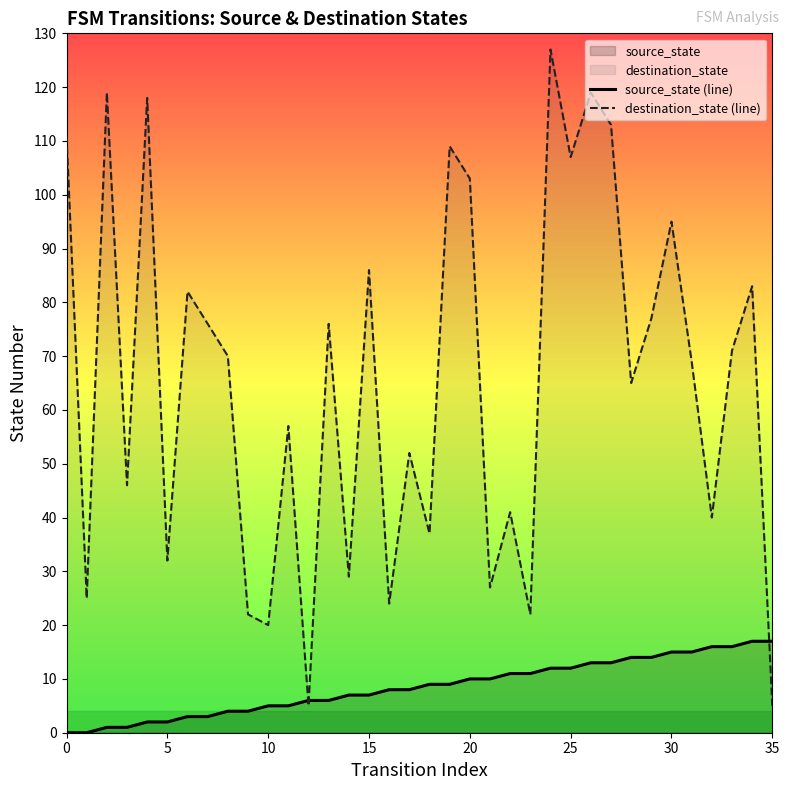

What is the maximum value for destination_state (line)?

127